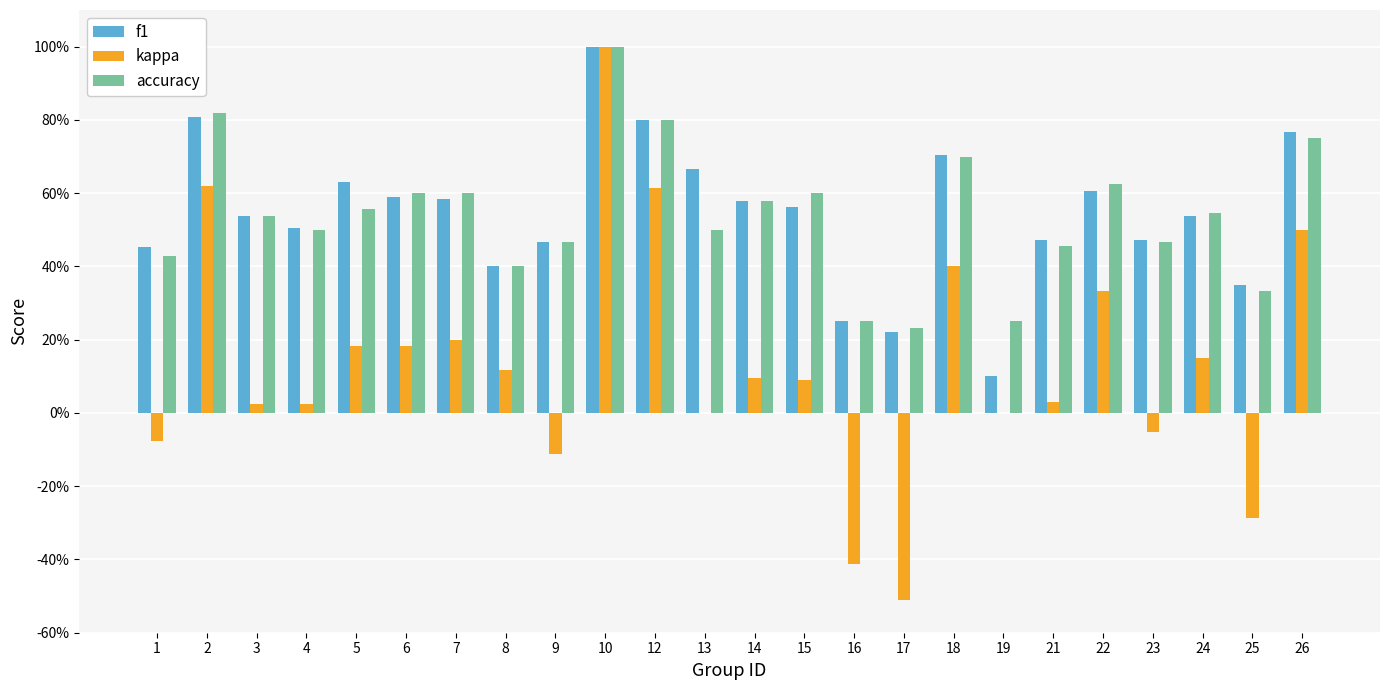

What are all the series names shown in the legend?

f1, kappa, accuracy